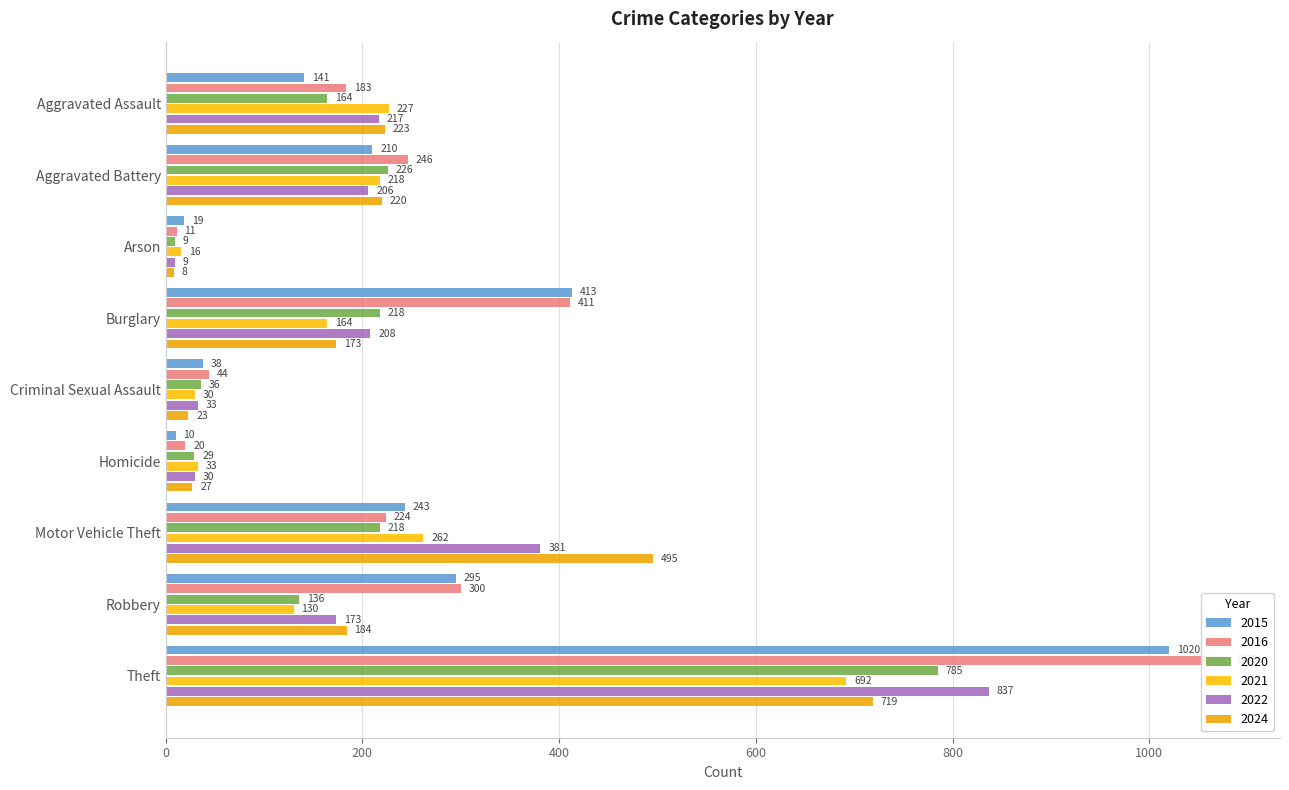

What are all the series names shown in the legend?

2015, 2016, 2020, 2021, 2022, 2024